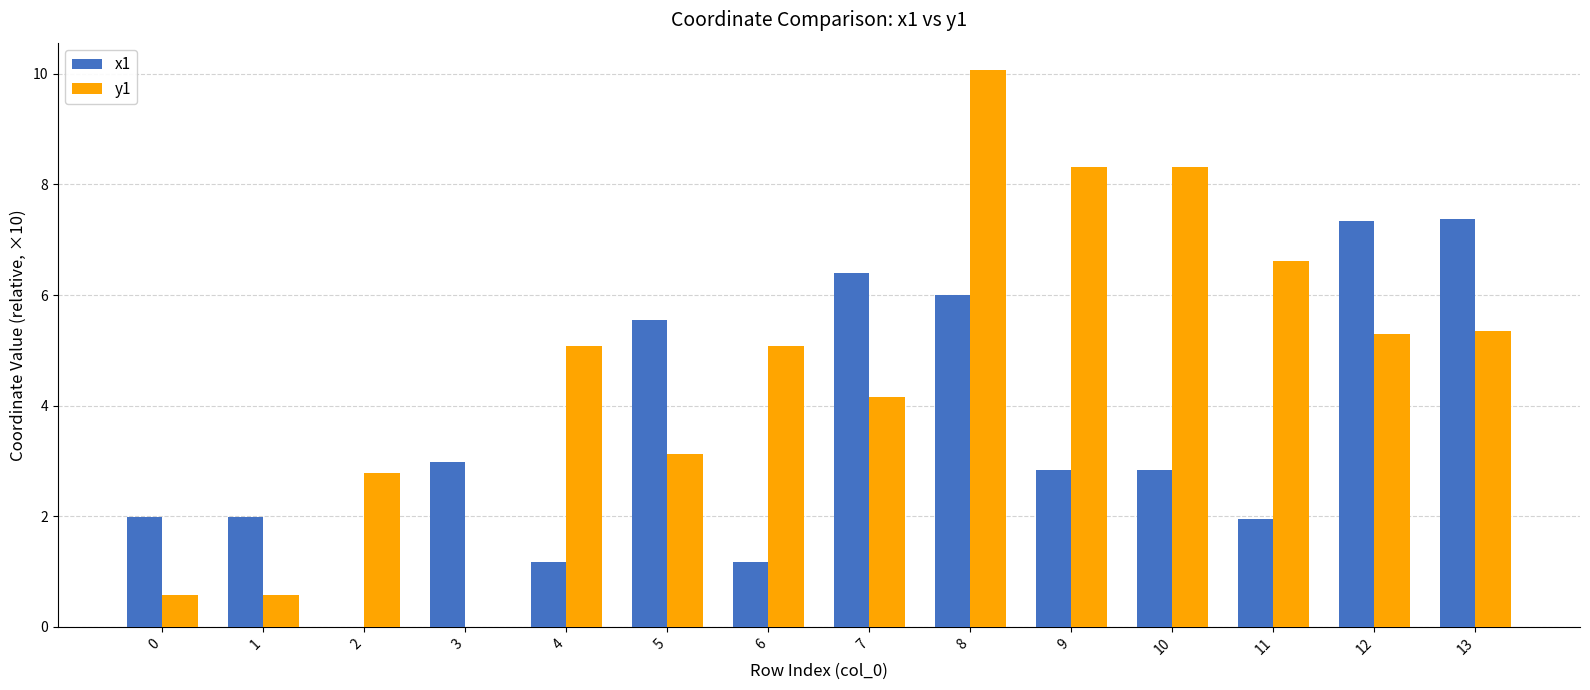

Which series has the largest range (max minus min)?

y1